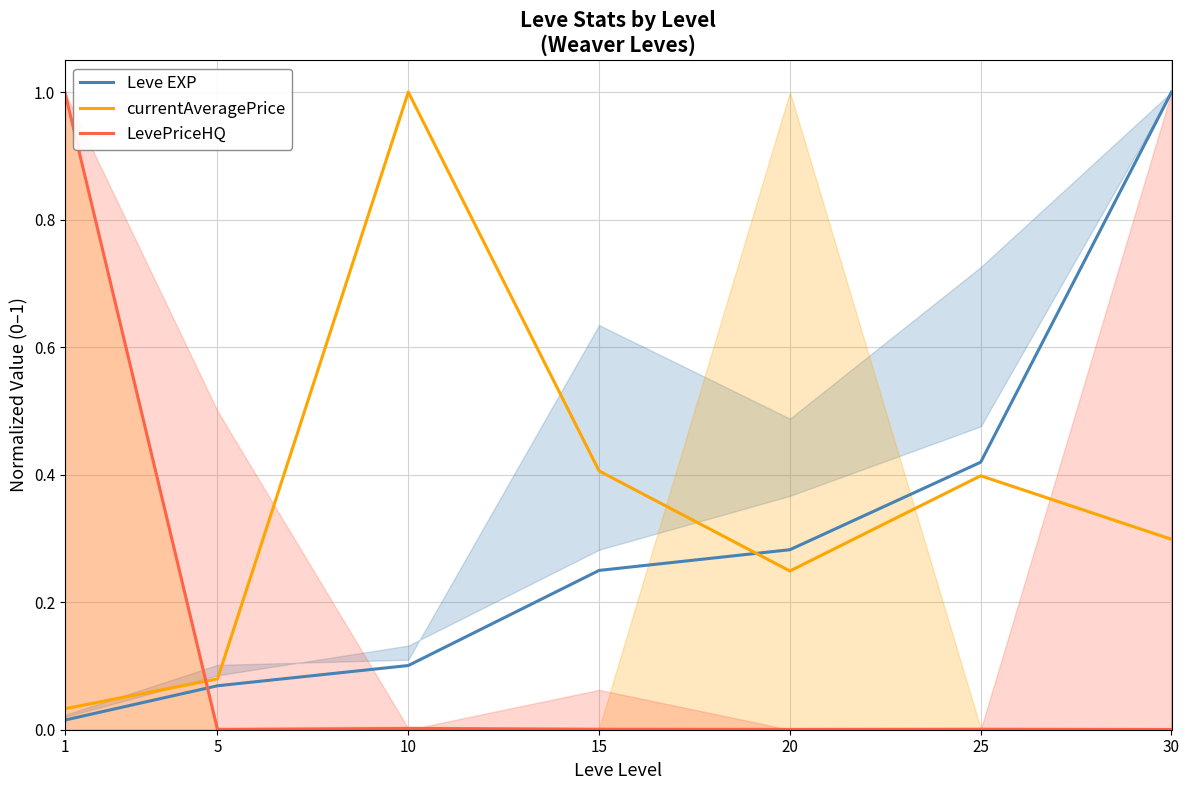

Rank the series by their average value, from highest to lowest.

currentAveragePrice, Leve EXP, LevePriceHQ